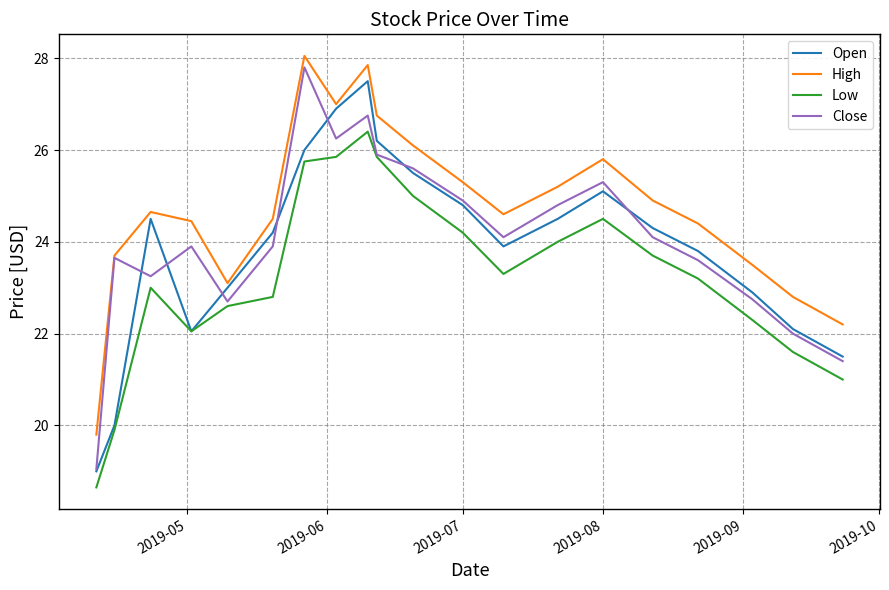

Is this an area chart (filled region under the line)?

No